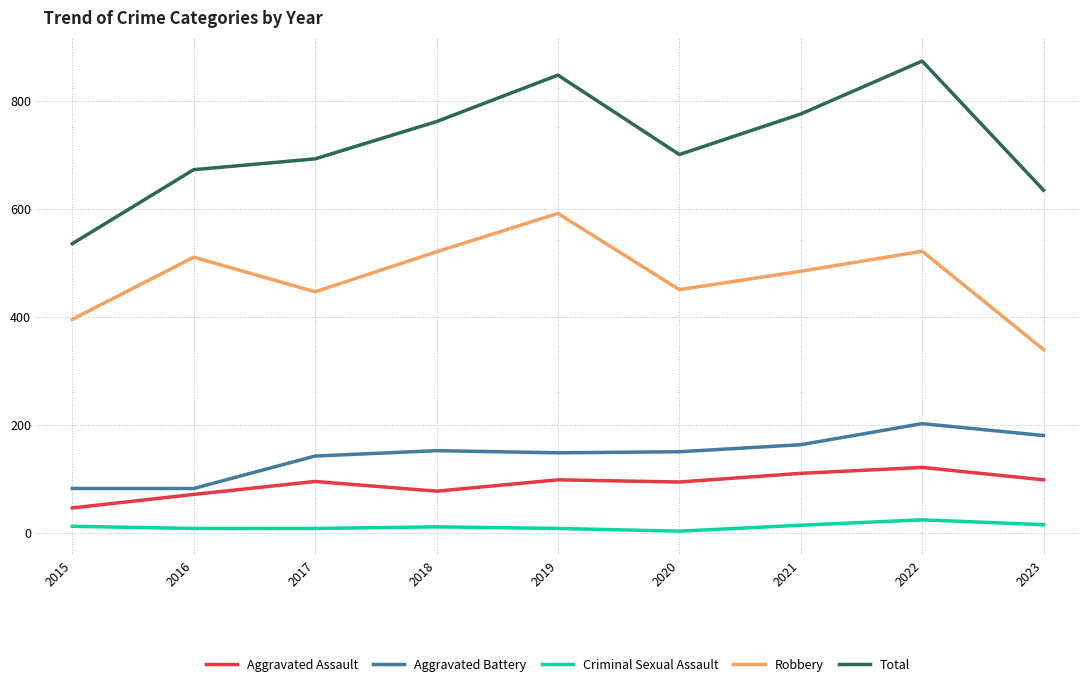

What is the difference between the maximum and minimum values in the Total series?

338